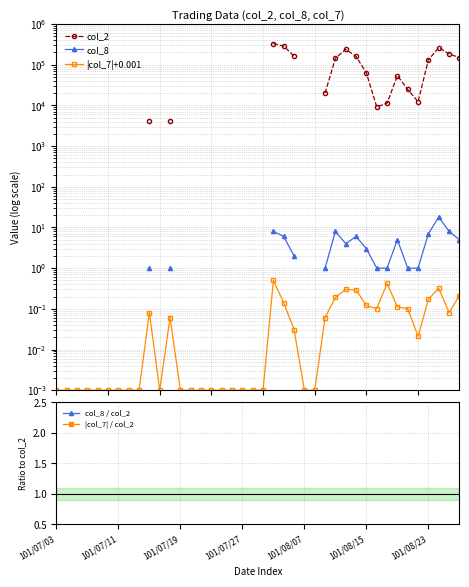

What is the sum of all |col_7|+0.001 values?

3.3